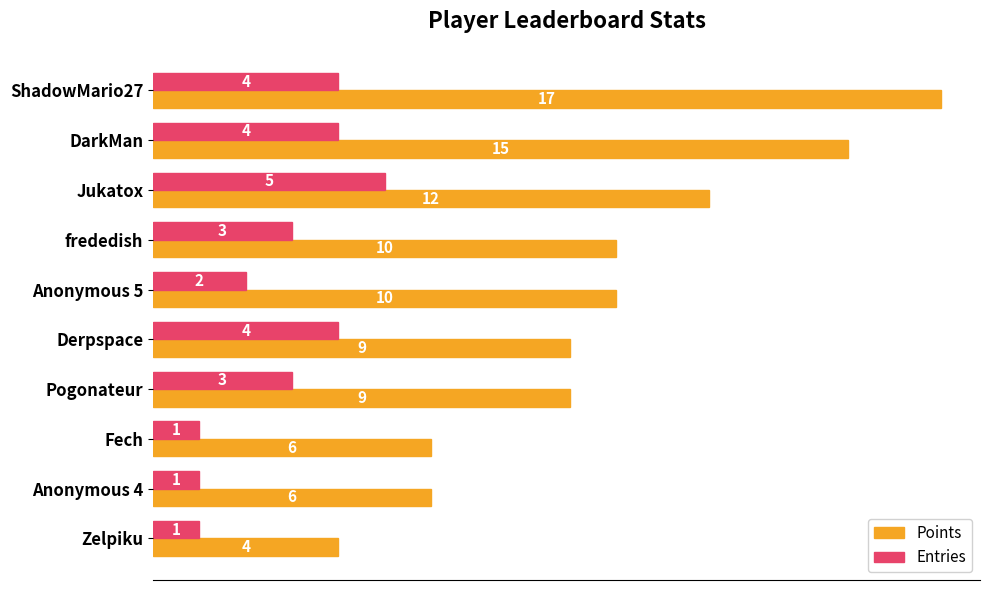

The value of Points at DarkMan is 15. True or false?

True